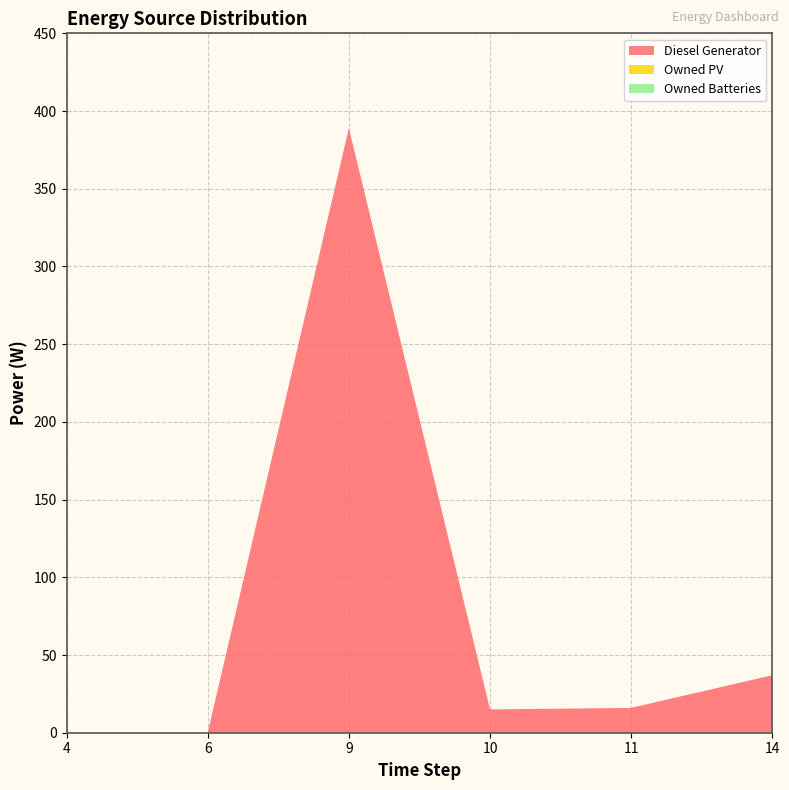

Reading right to left, what are all the values shown in this chart?

Diesel Generator: 14=37	11=16	10=15	9=389	6=0	4=0
Owned PV: 14=0	11=0	10=0	9=0	6=0	4=0
Owned Batteries: 14=0	11=0	10=0	9=0	6=0	4=0